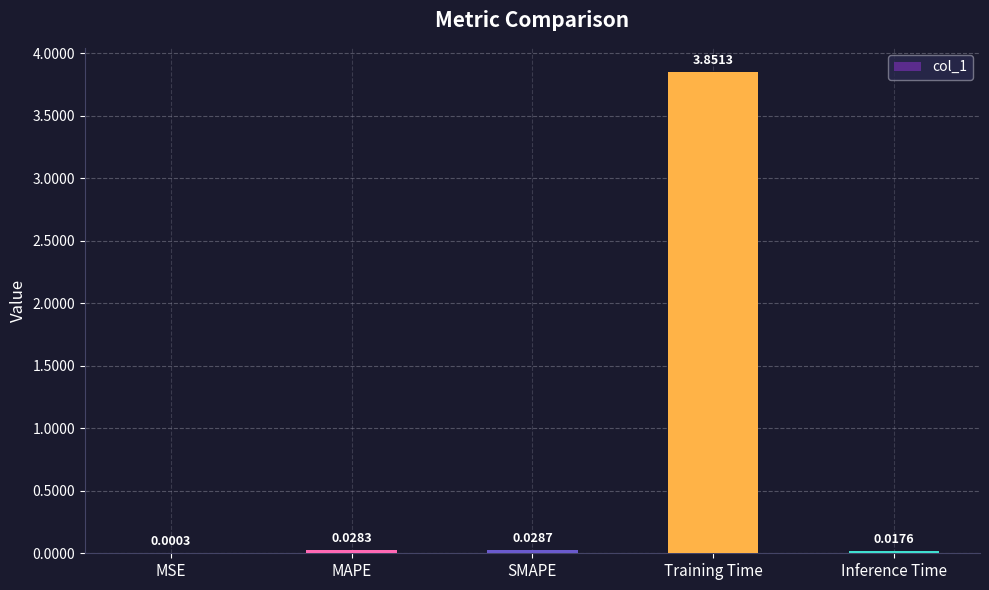

Which category has the highest value across all series?

Training Time